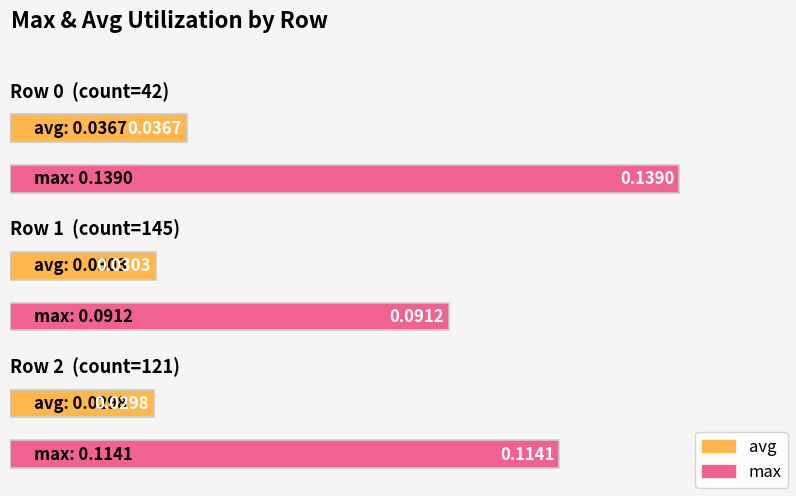

What is the value of the max bar at the 1st from the left?

0.1